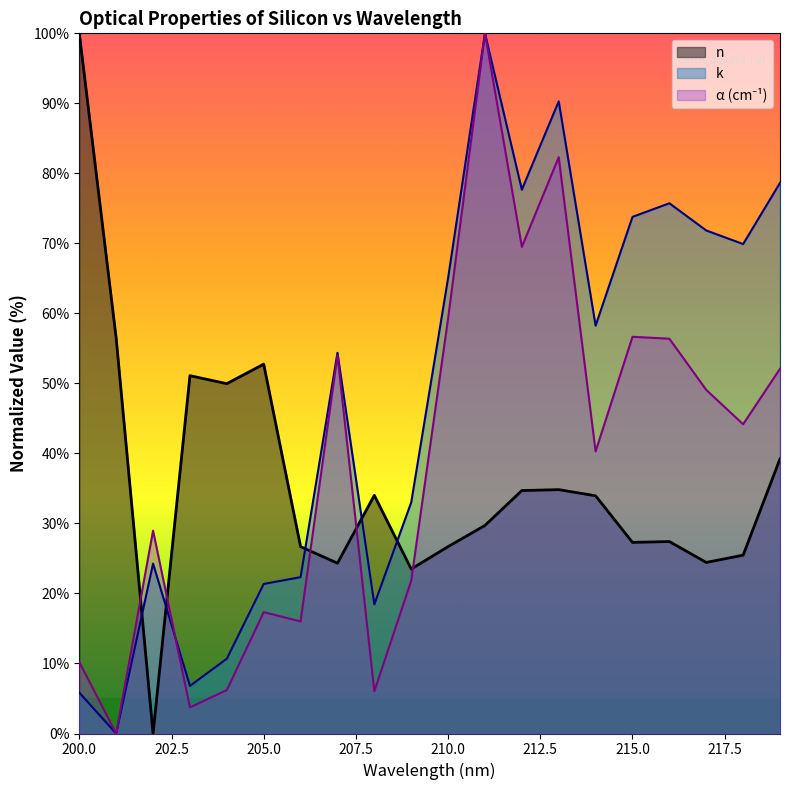

Which series has the widest spread of values?

n